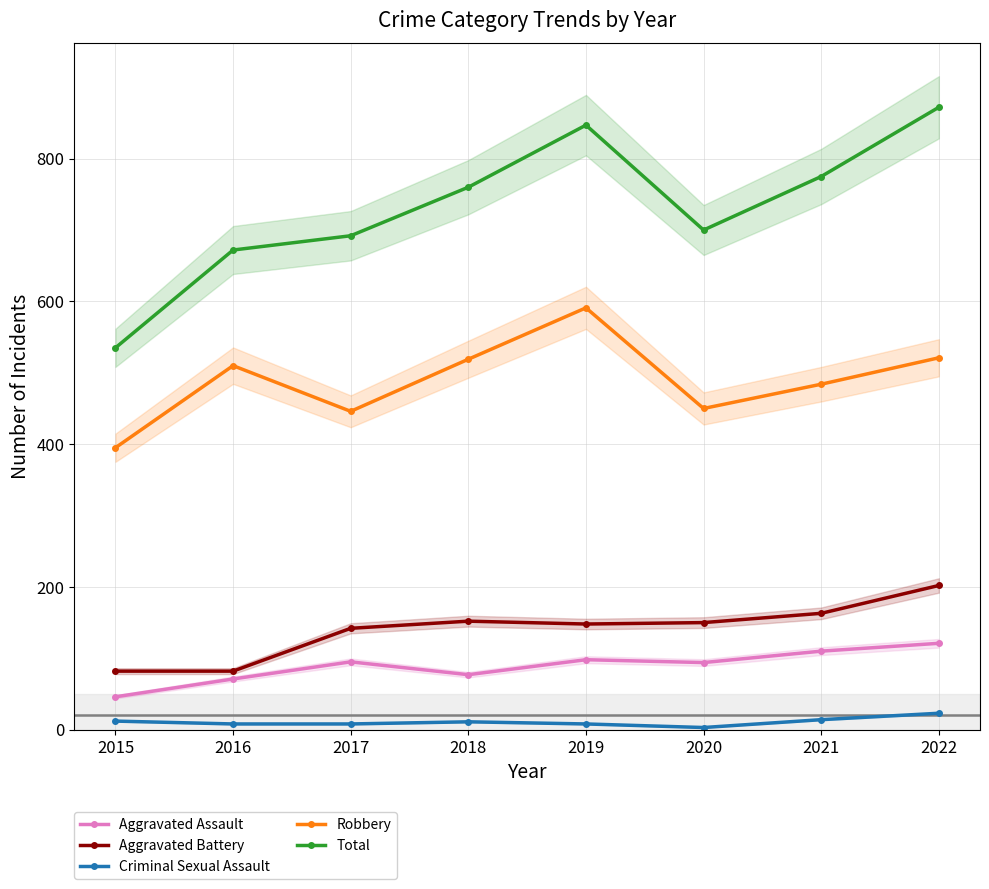

Reading left to right, list all the values displayed in this chart.

Aggravated Assault: 2015=46	2016=71	2017=95	2018=77	2019=98	2020=94	2021=110	2022=121
Aggravated Battery: 2015=82	2016=82	2017=142	2018=152	2019=148	2020=150	2021=163	2022=202
Criminal Sexual Assault: 2015=12	2016=8	2017=8	2018=11	2019=8	2020=3	2021=14	2022=23
Robbery: 2015=395	2016=510	2017=446	2018=519	2019=591	2020=450	2021=484	2022=521
Total: 2015=535	2016=672	2017=692	2018=760	2019=847	2020=700	2021=775	2022=872